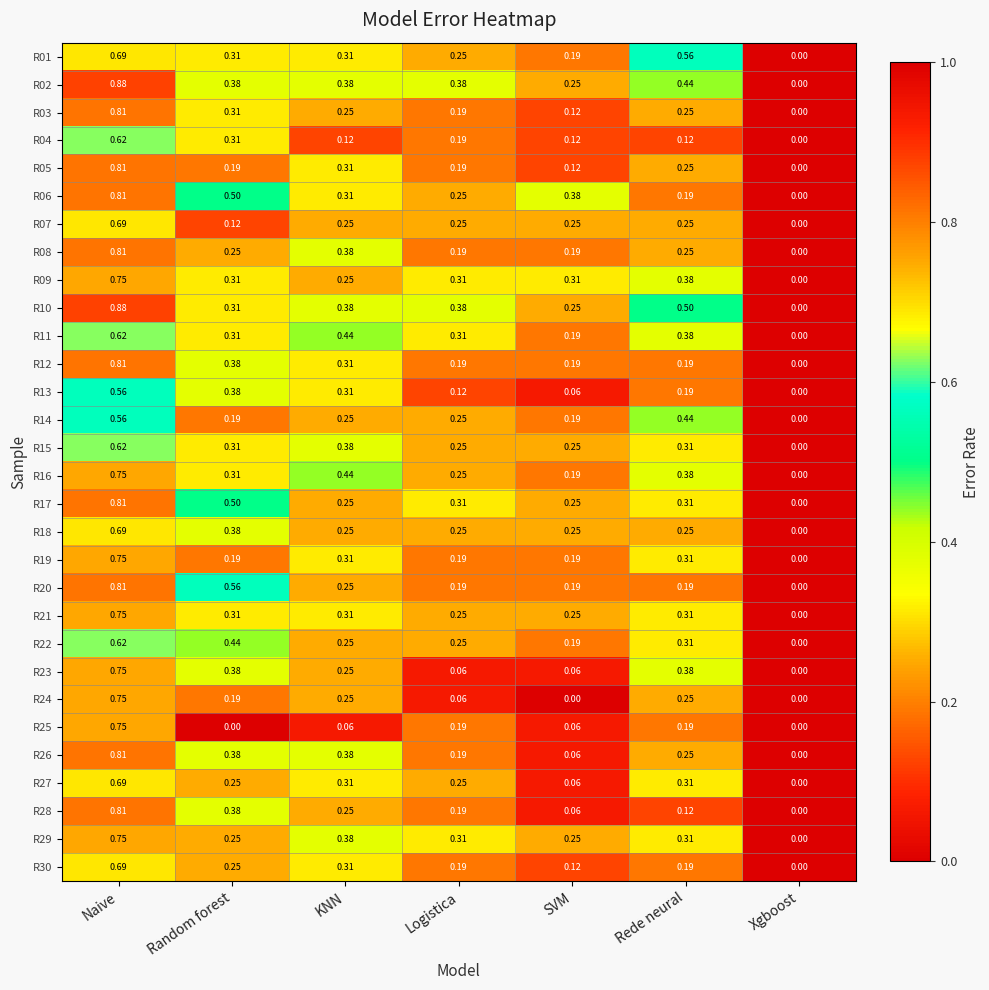

At which label does R23 reach its minimum?

Xgboost